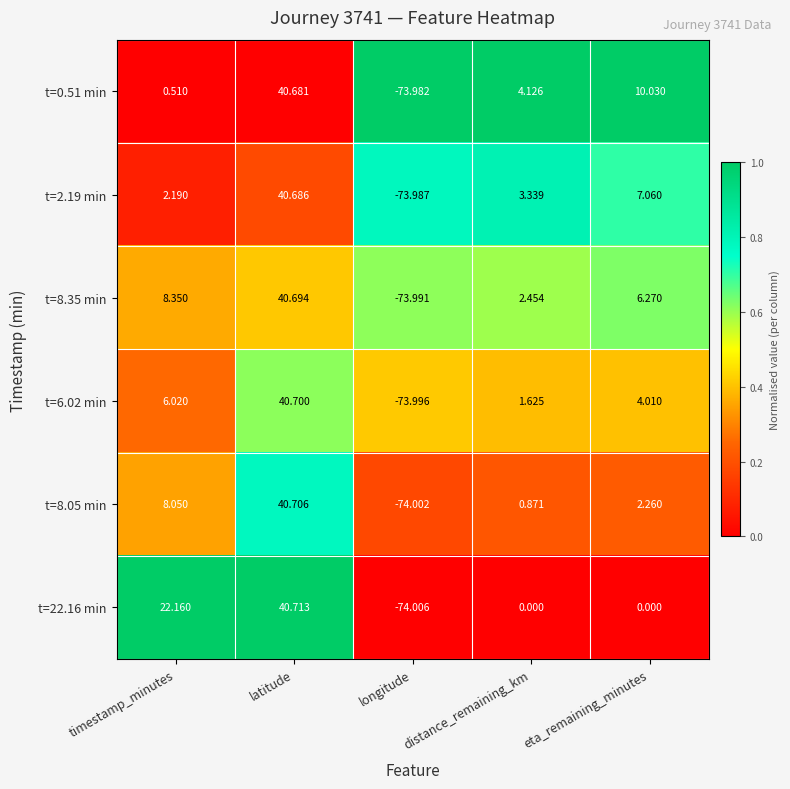

List the labels in order of t=8.05 min value, smallest first.

longitude, distance_remaining_km, eta_remaining_minutes, timestamp_minutes, latitude